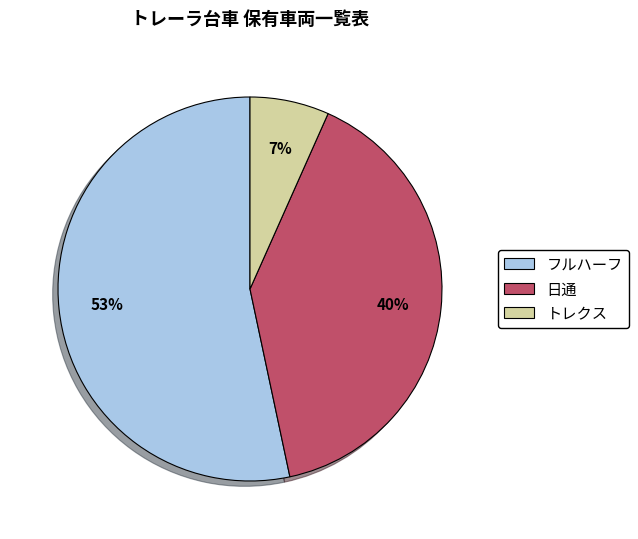

Is it true that フルハーフ is 53% of the pie?

True